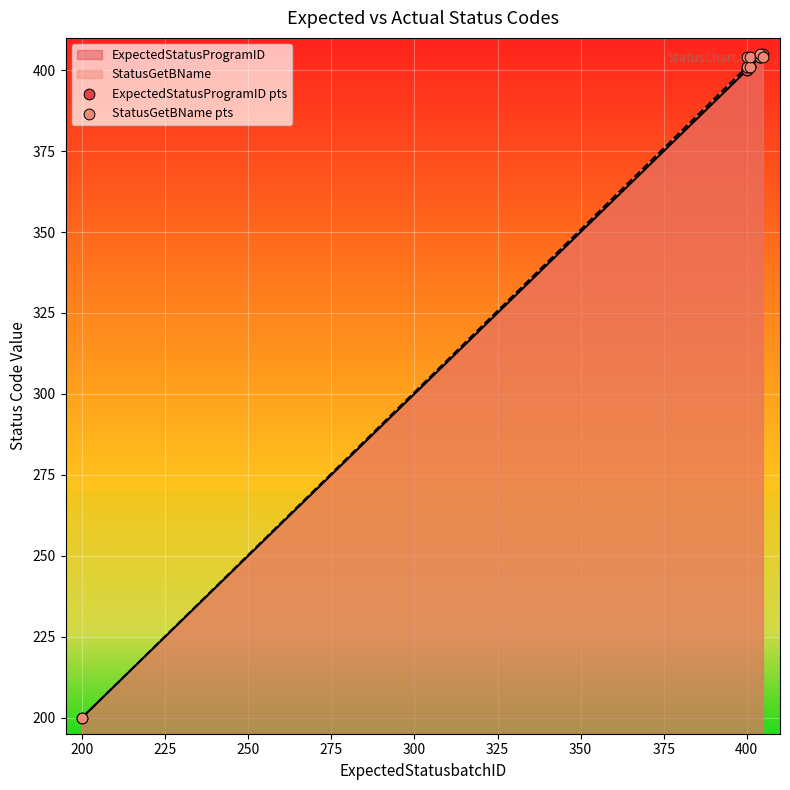

Is the value of StatusGetBName pts at 325 greater than the value of ExpectedStatusProgramID pts at 300?

Yes